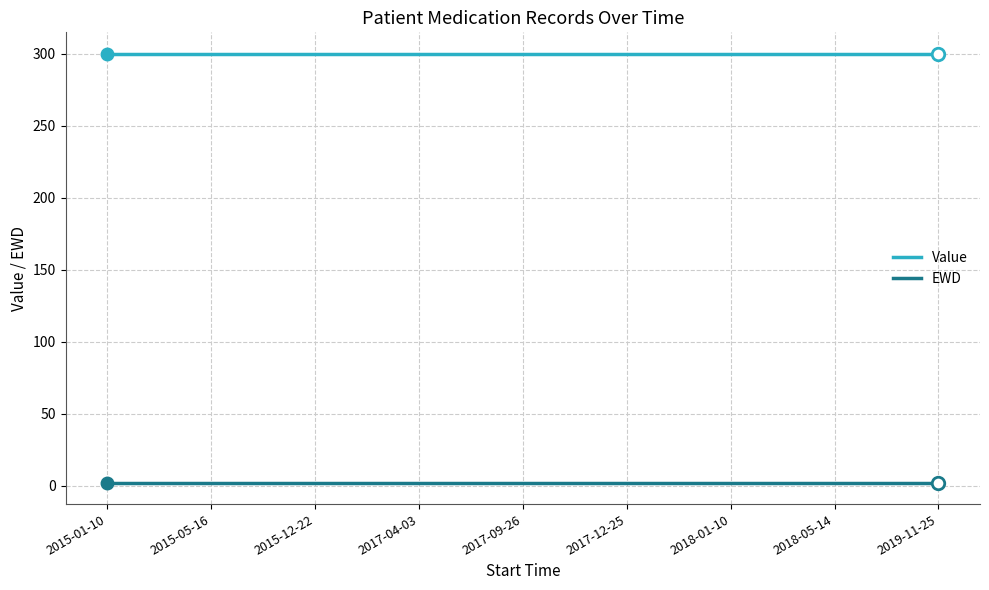

True or false: EWD and Value cross at least once.

False